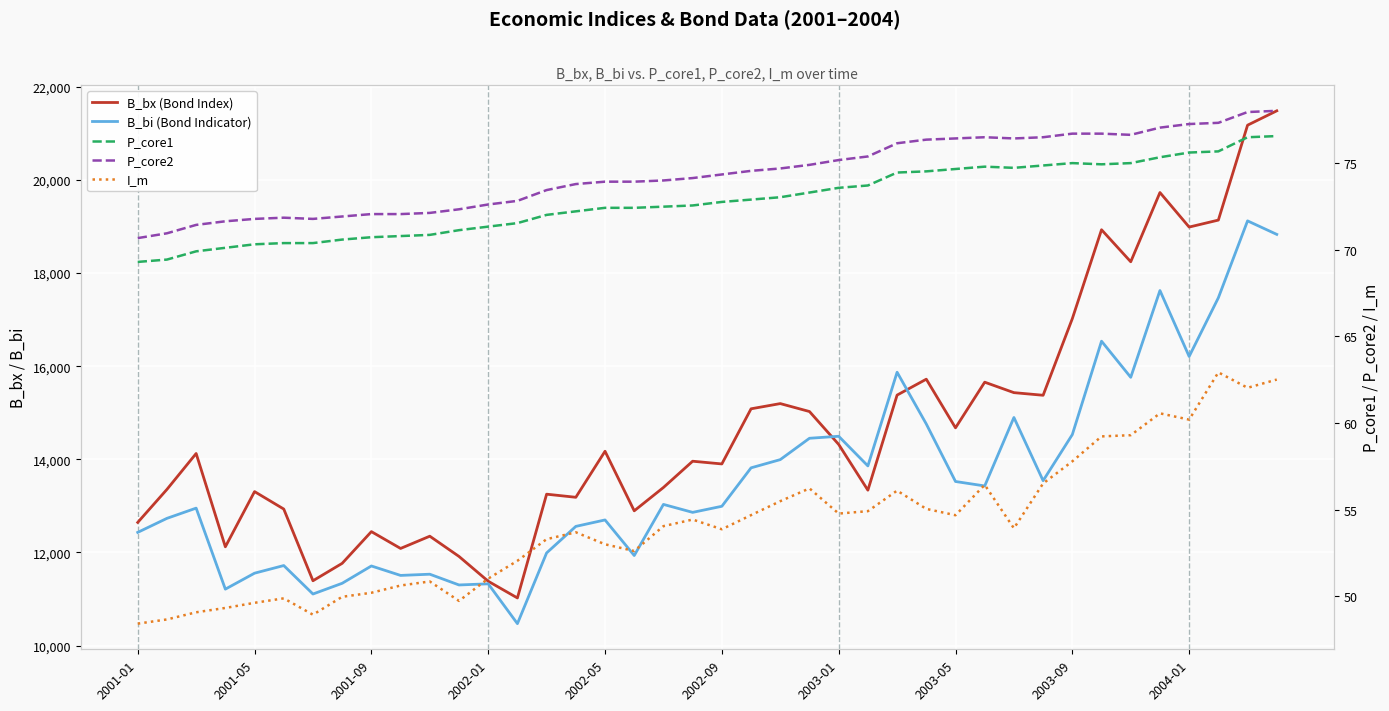

The B_bx (Bond Index) series shows 13337.1 at 25. True or false?

True